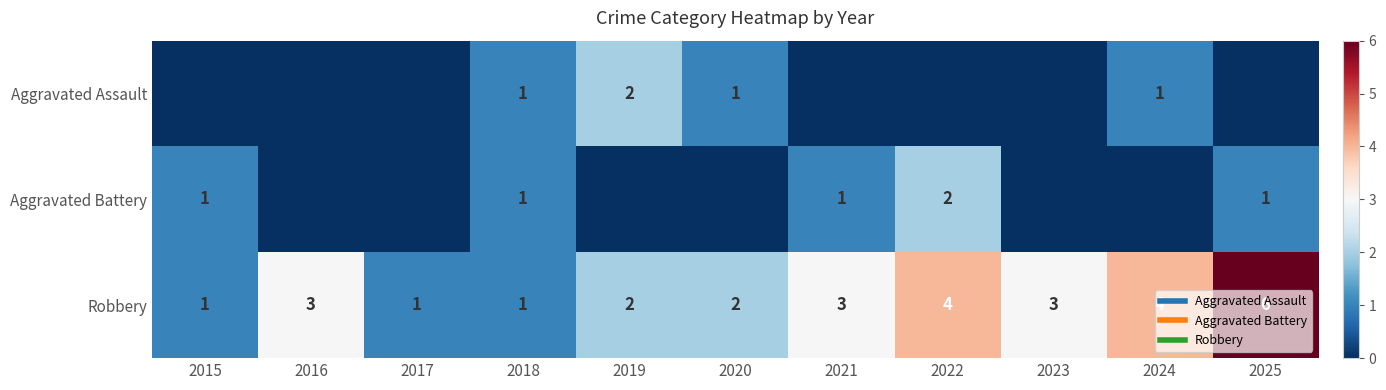

At which category does the chart reach its peak across all series?

2025